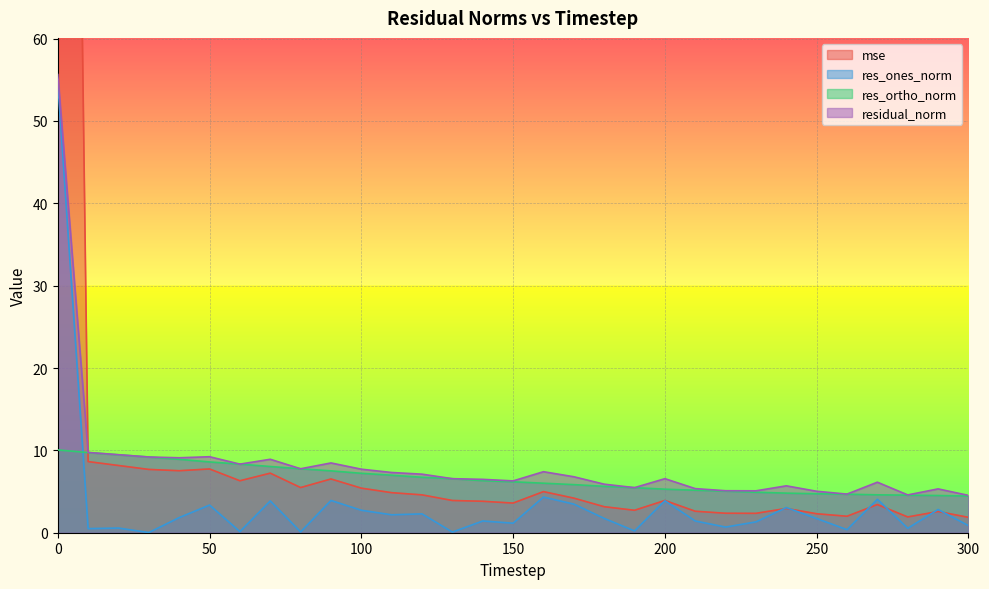

True or false: residual_norm and res_ones_norm intersect in this chart.

False